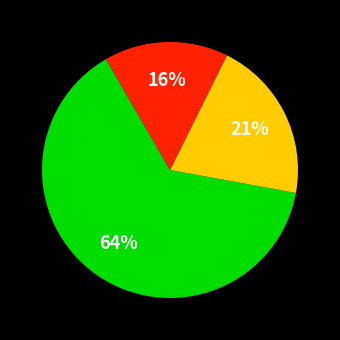

Is there a majority slice in this chart?

Yes